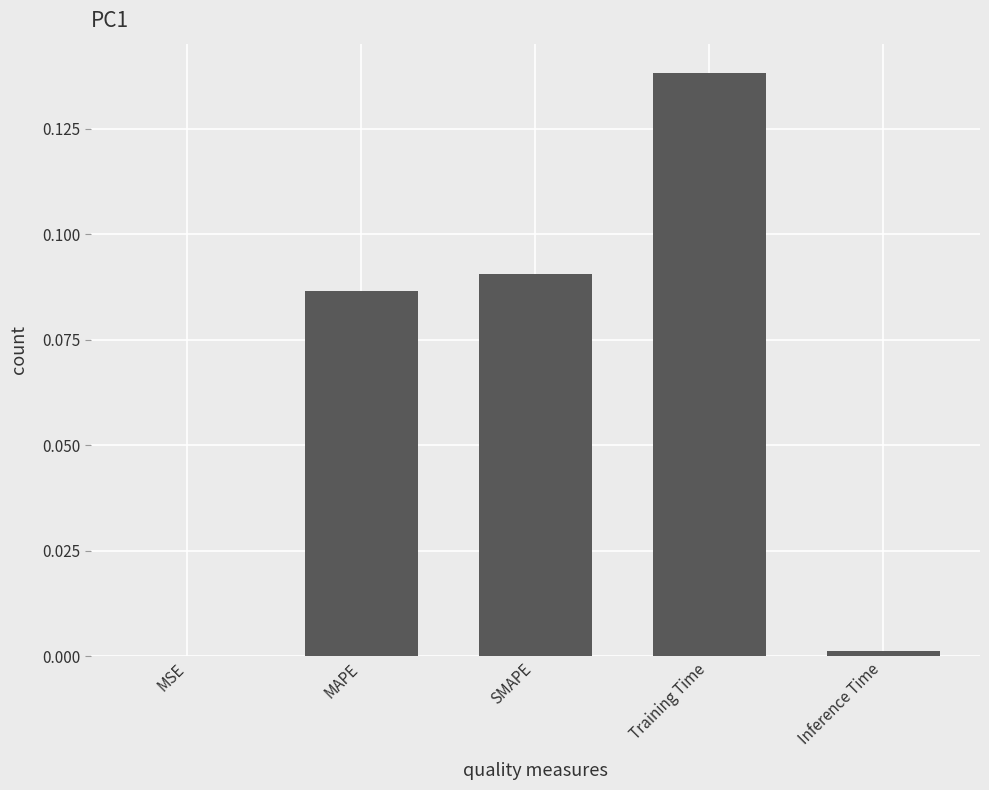

What is the sum of all values?

0.3